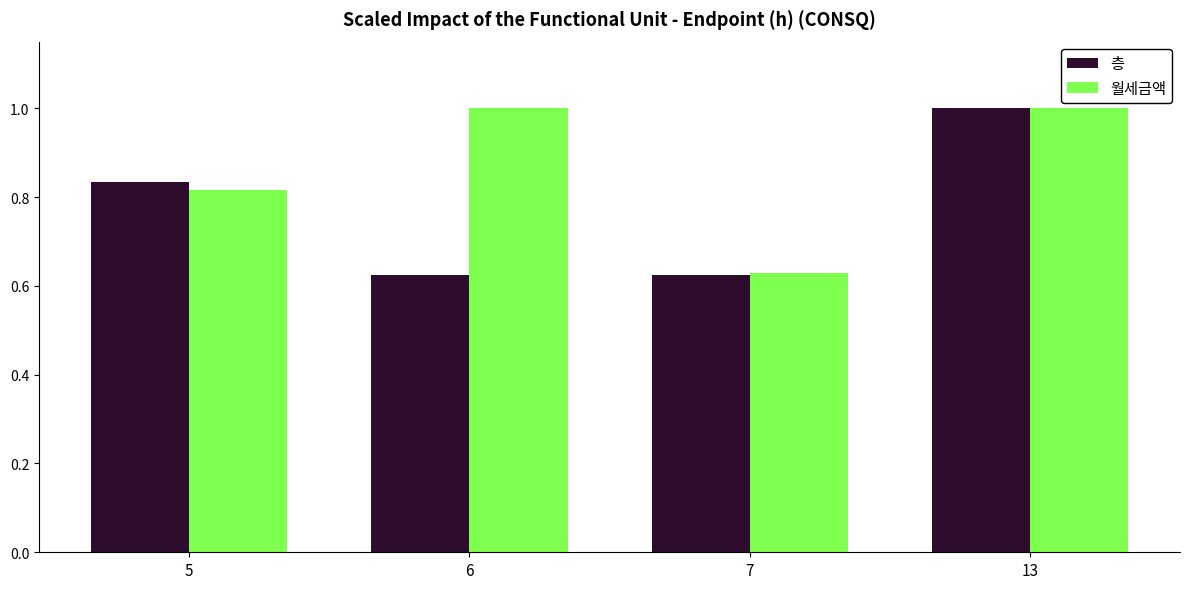

Which series changed the most between 5 and 7?

층